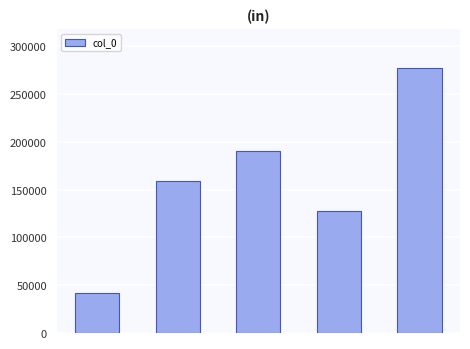

What is the value of the 4th bar from the left?

127442